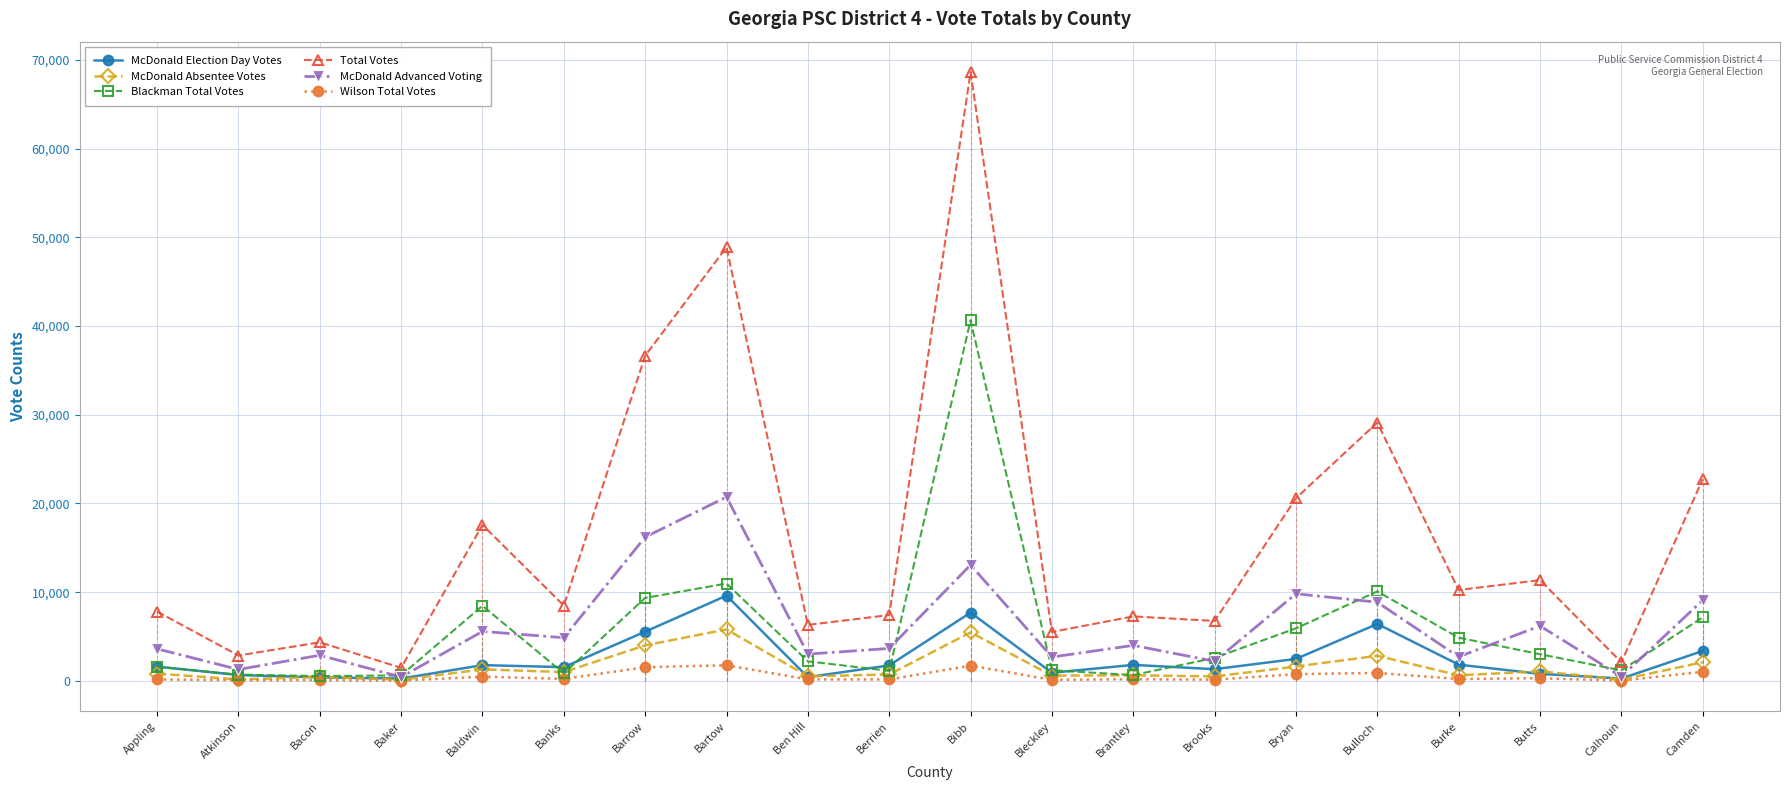

How many interior local peaks does the McDonald Advanced Voting series have?

7